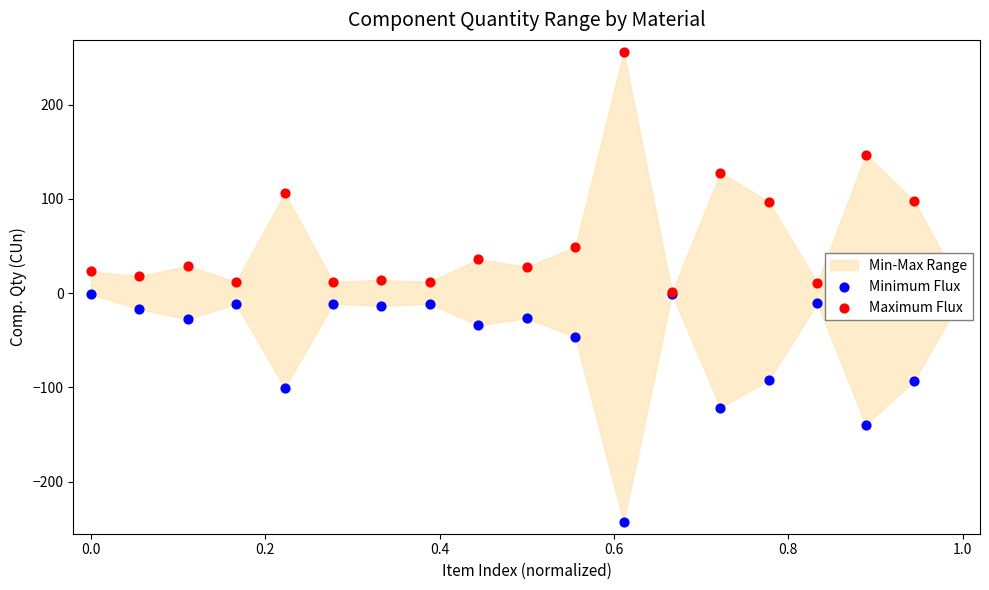

Which series contains the highest Y value?

Maximum Flux